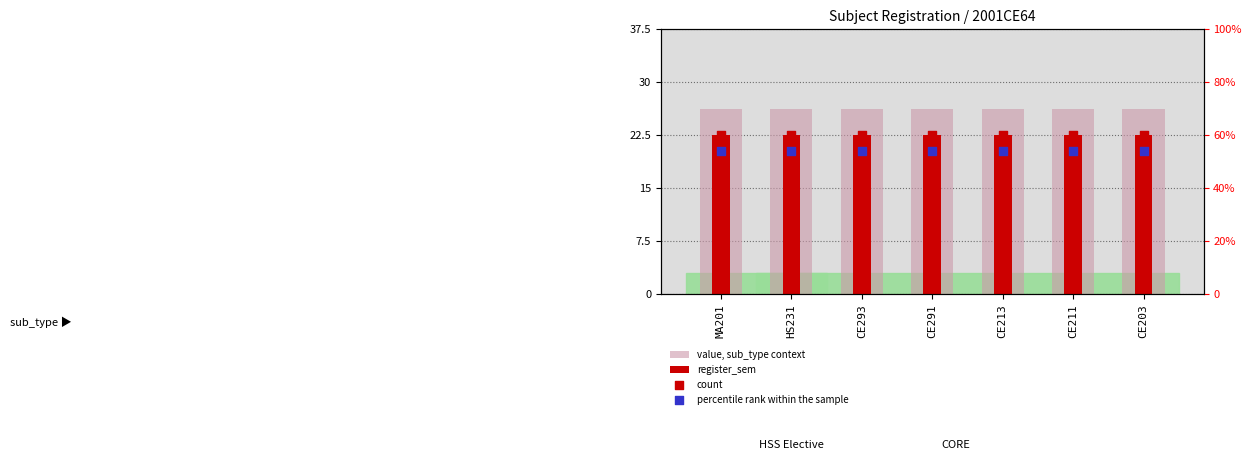

Which series has the widest spread of Y values?

value, sub_type context